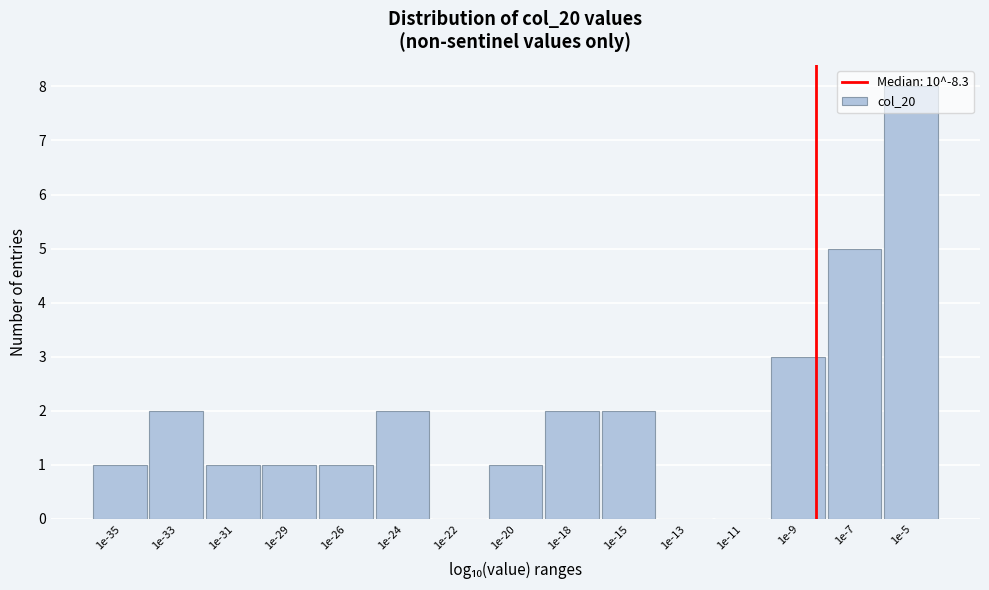

What is the sum of all values?

29